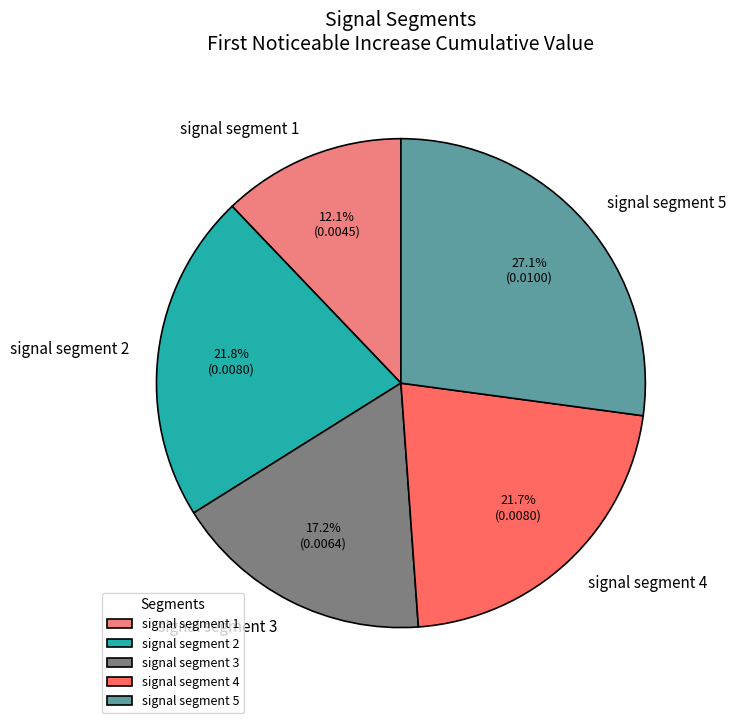

The signal segment 2 slice represents 22% of the pie. True or false?

True